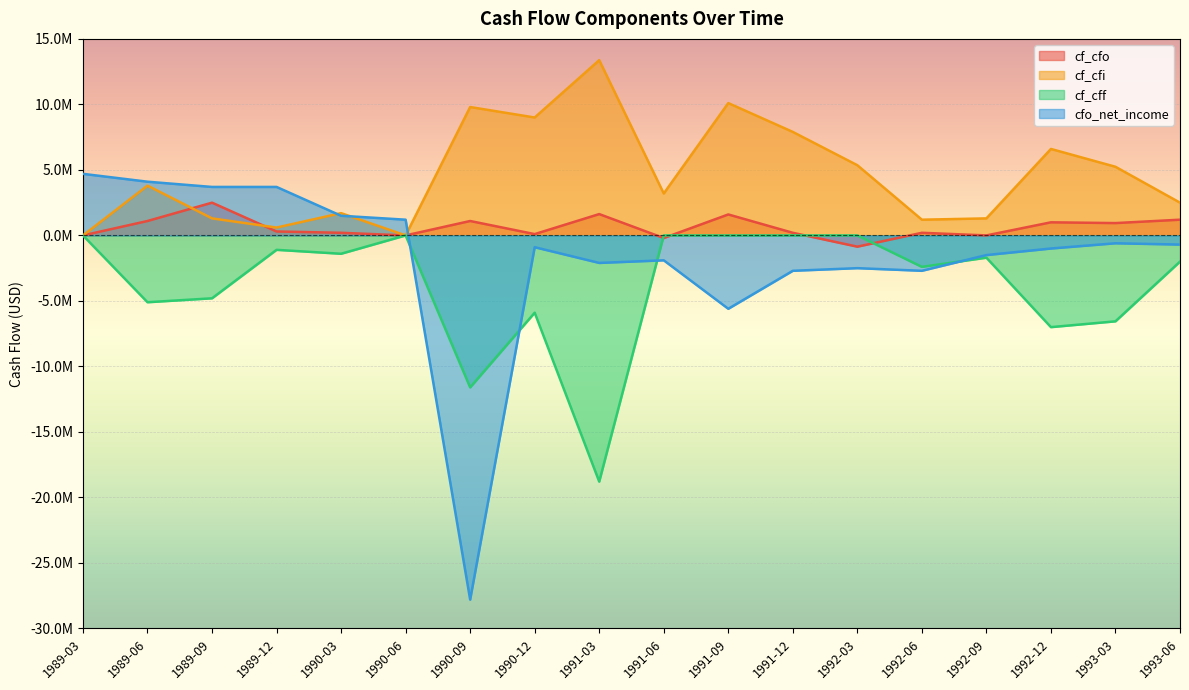

True or false: cf_cfo has more than 1 interior local peaks.

True